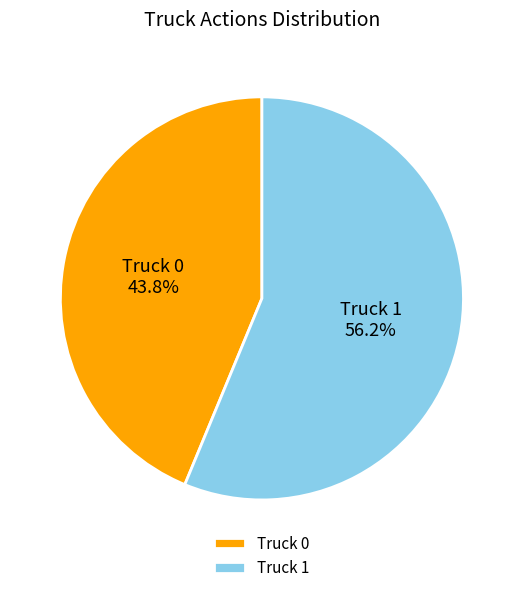

How many segments does this pie chart have?

2